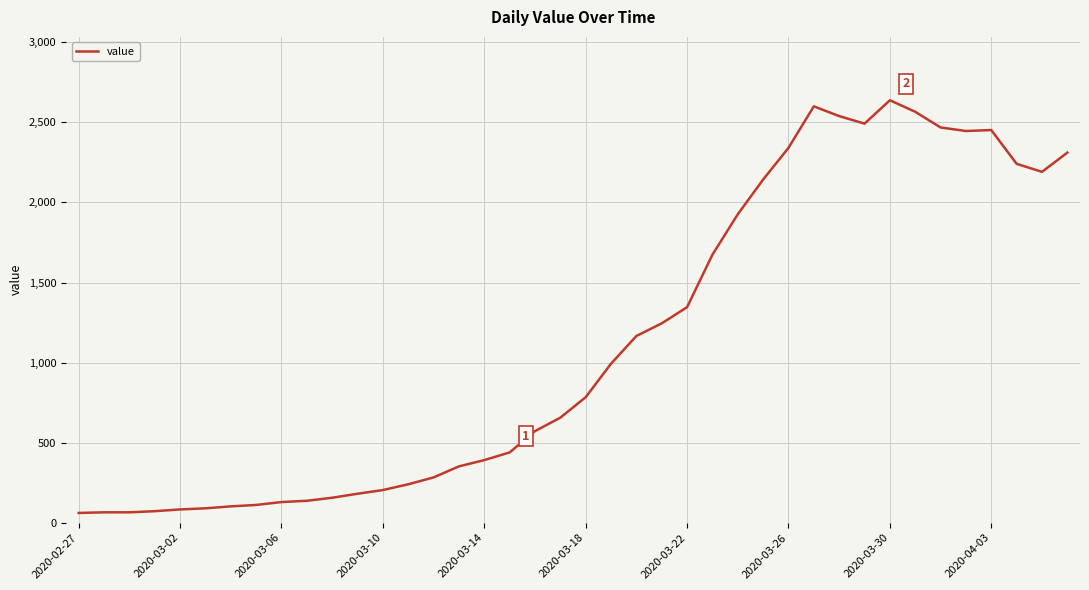

What is the difference between the maximum and minimum values?

2577